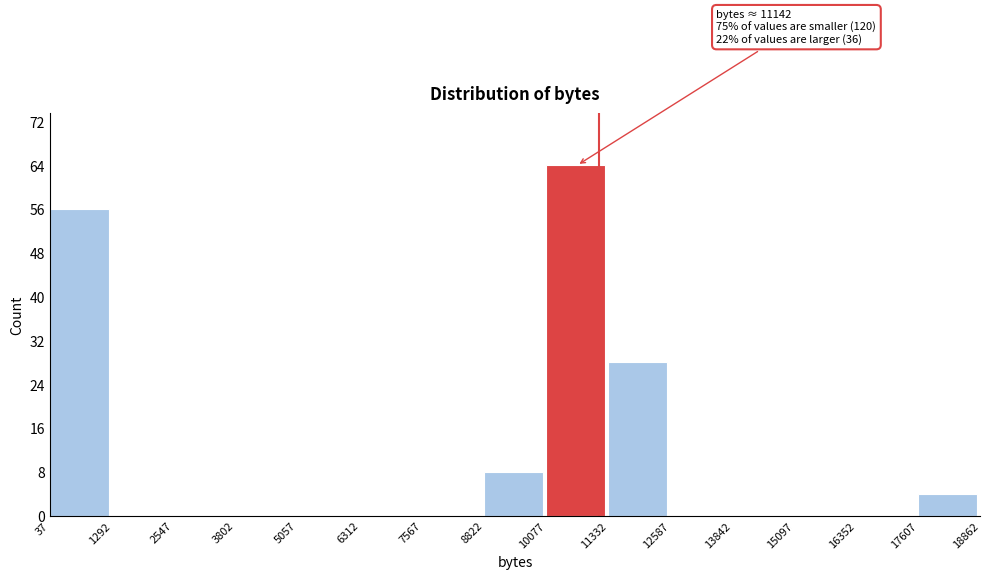

Over which range of the x-axis is the bar tallest?

10077 to 11332